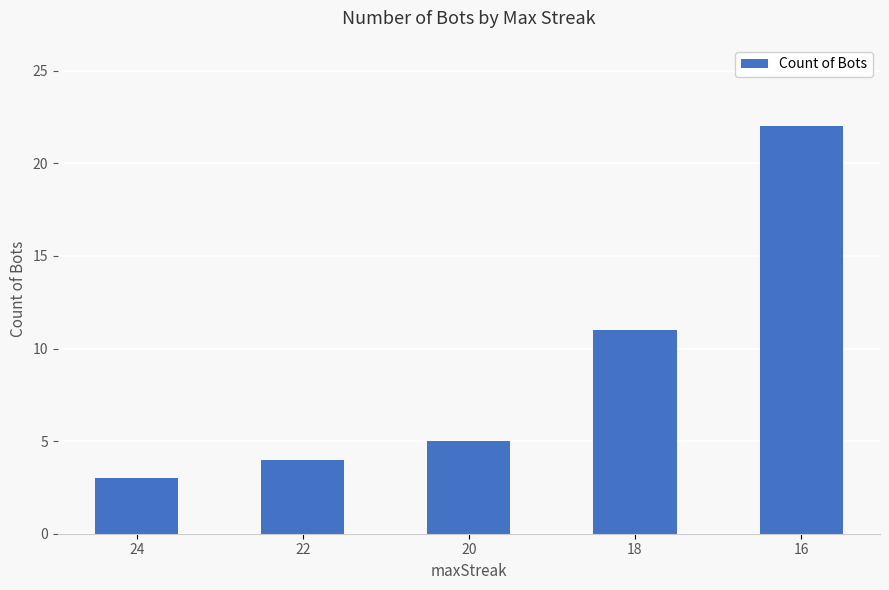

Between 22 and 18, which is larger?

18